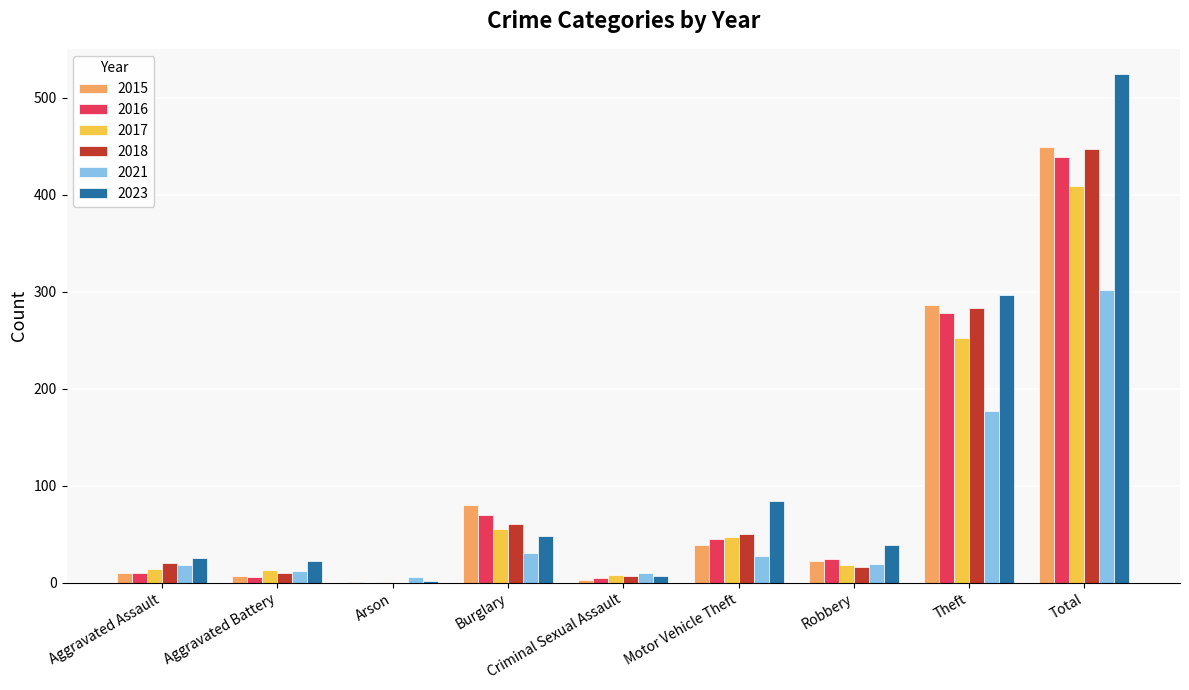

Where does the 2021 series first go above 19?

Burglary